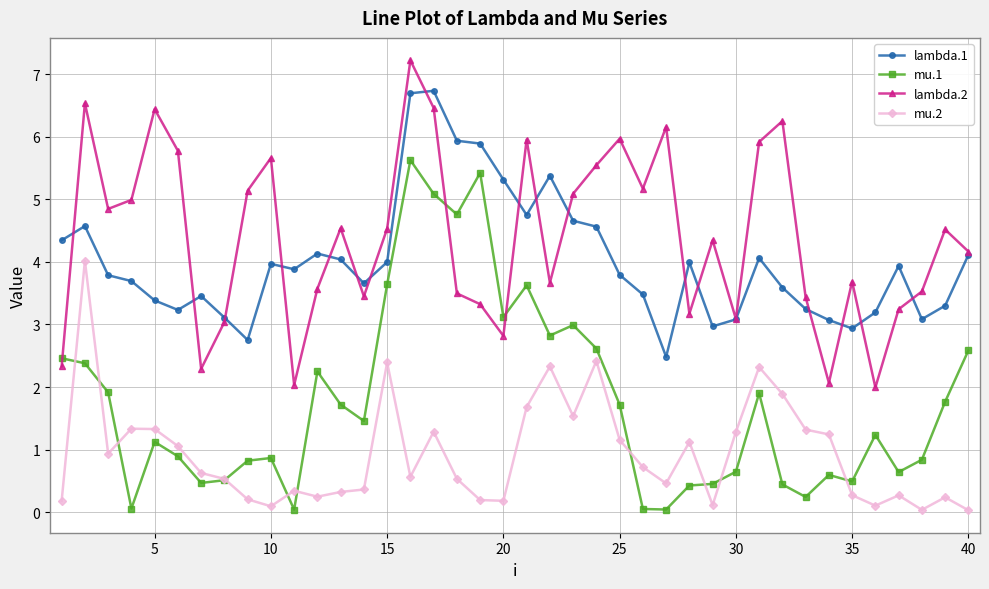

Which series has the largest total across all categories?

lambda.2